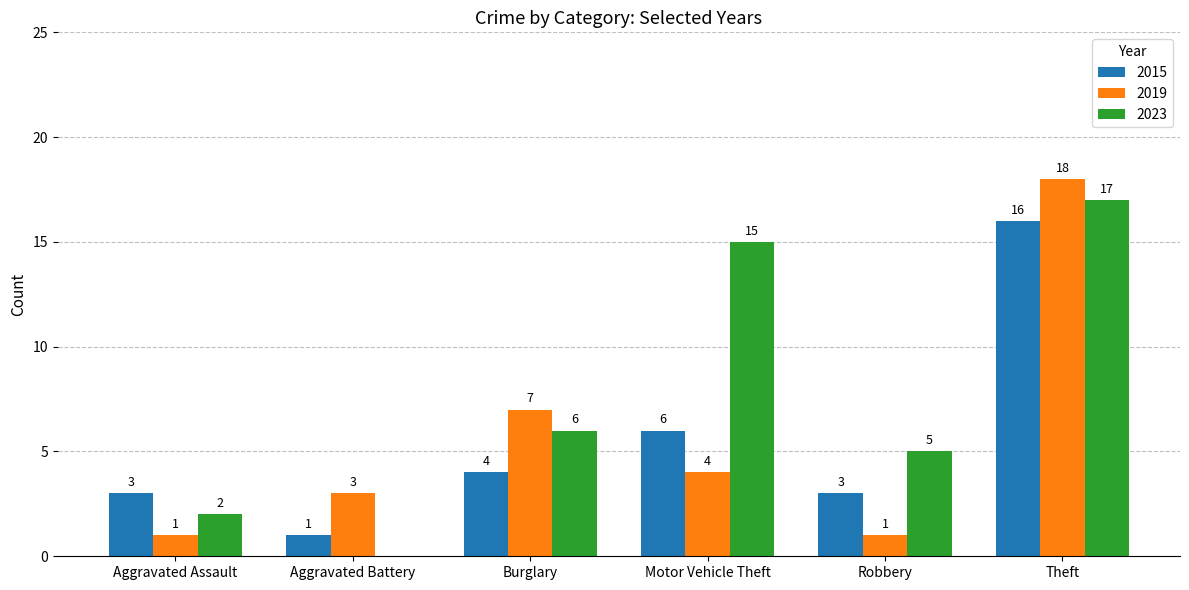

What is the sum of all 2023 values?

45